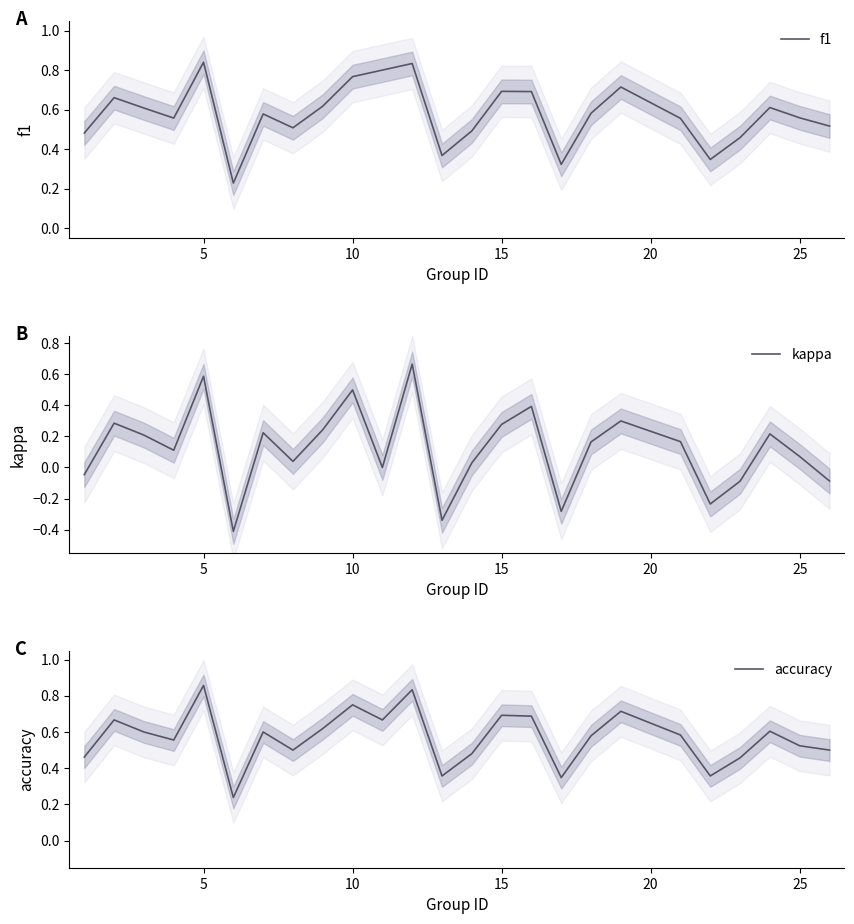

Which series has the widest spread of values?

kappa